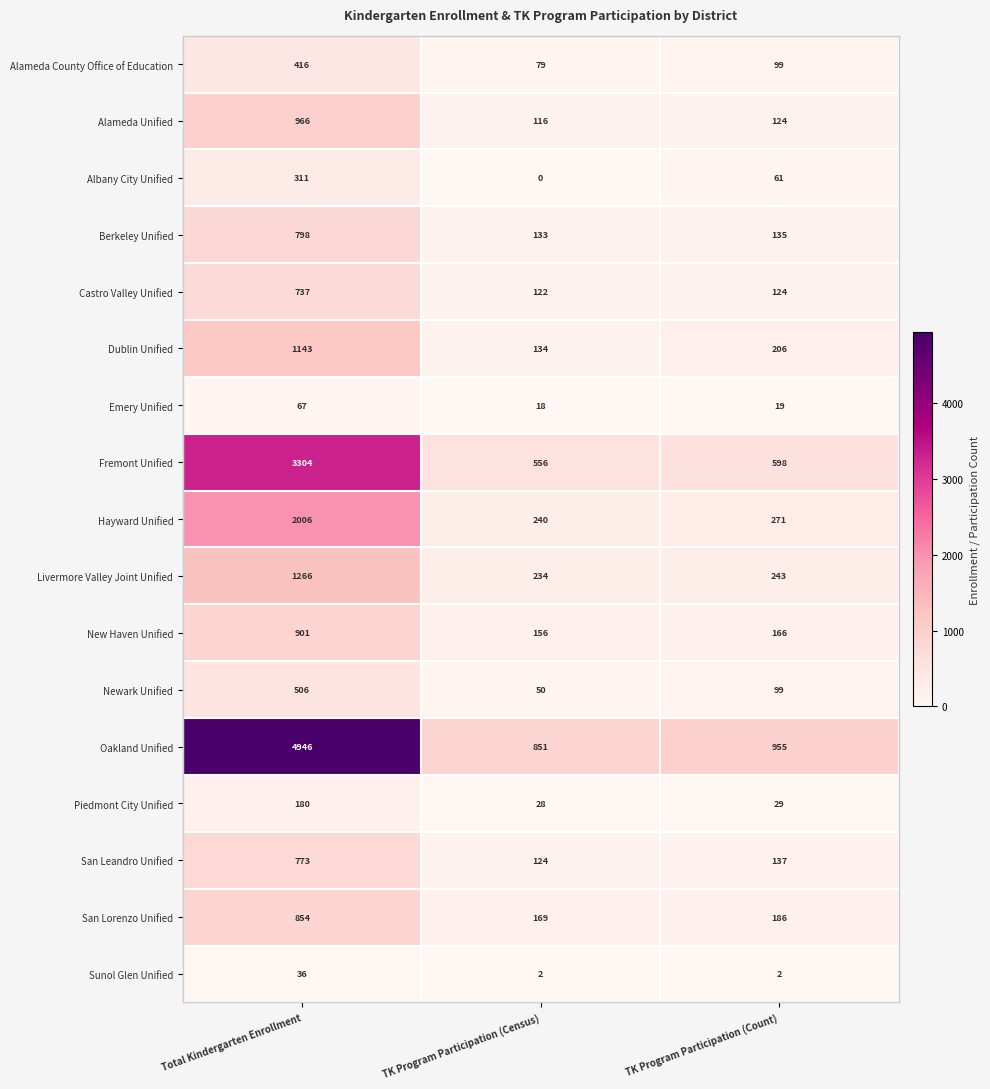

Which category has the highest value in the Emery Unified series?

Total Kindergarten Enrollment